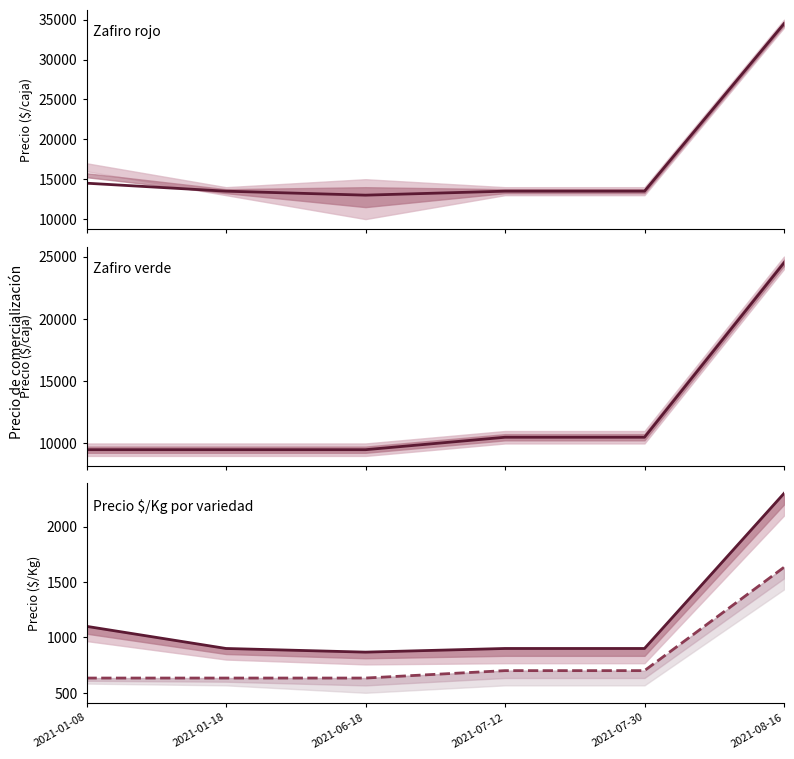

At which category does the chart reach its peak across all series?

2021-08-16